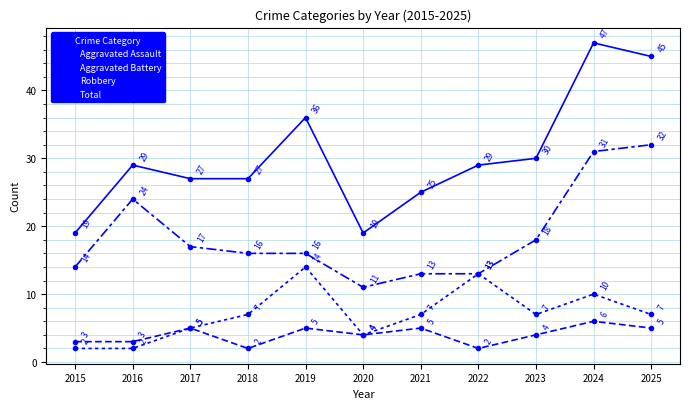

Reading right to left, transcribe all the data shown in this chart.

Aggravated Assault: 2025=5	2024=6	2023=4	2022=2	2021=5	2020=4	2019=5	2018=2	2017=5	2016=3	2015=3
Aggravated Battery: 2025=7	2024=10	2023=7	2022=13	2021=7	2020=4	2019=14	2018=7	2017=5	2016=2	2015=2
Robbery: 2025=32	2024=31	2023=18	2022=13	2021=13	2020=11	2019=16	2018=16	2017=17	2016=24	2015=14
Total: 2025=45	2024=47	2023=30	2022=29	2021=25	2020=19	2019=36	2018=27	2017=27	2016=29	2015=19